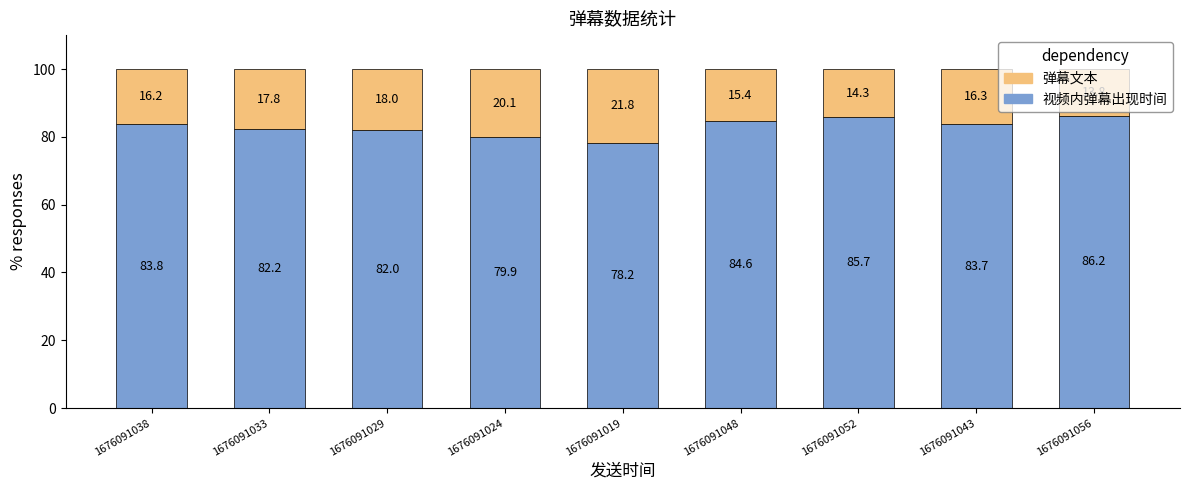

At which label is 视频内弹幕出现时间 closest to 82?

1676091029